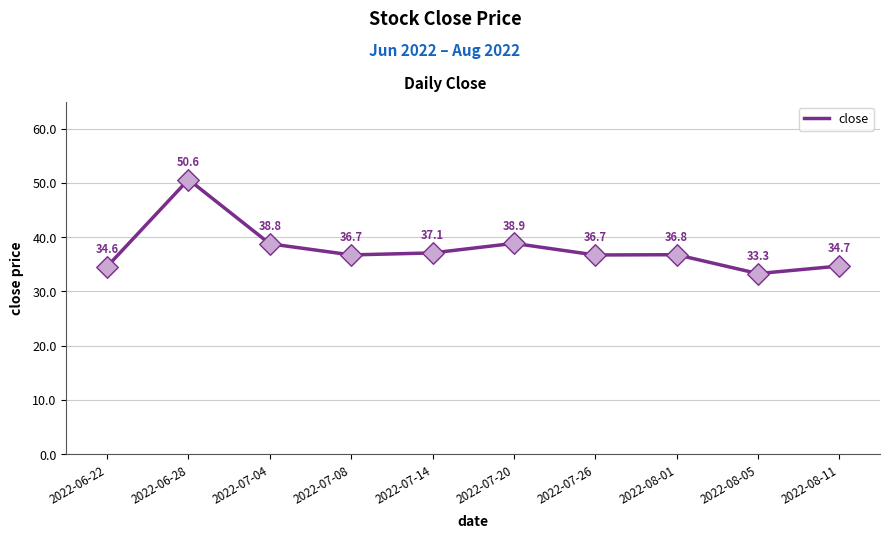

Between 2022-08-05 and 2022-06-22, which is larger?

2022-06-22